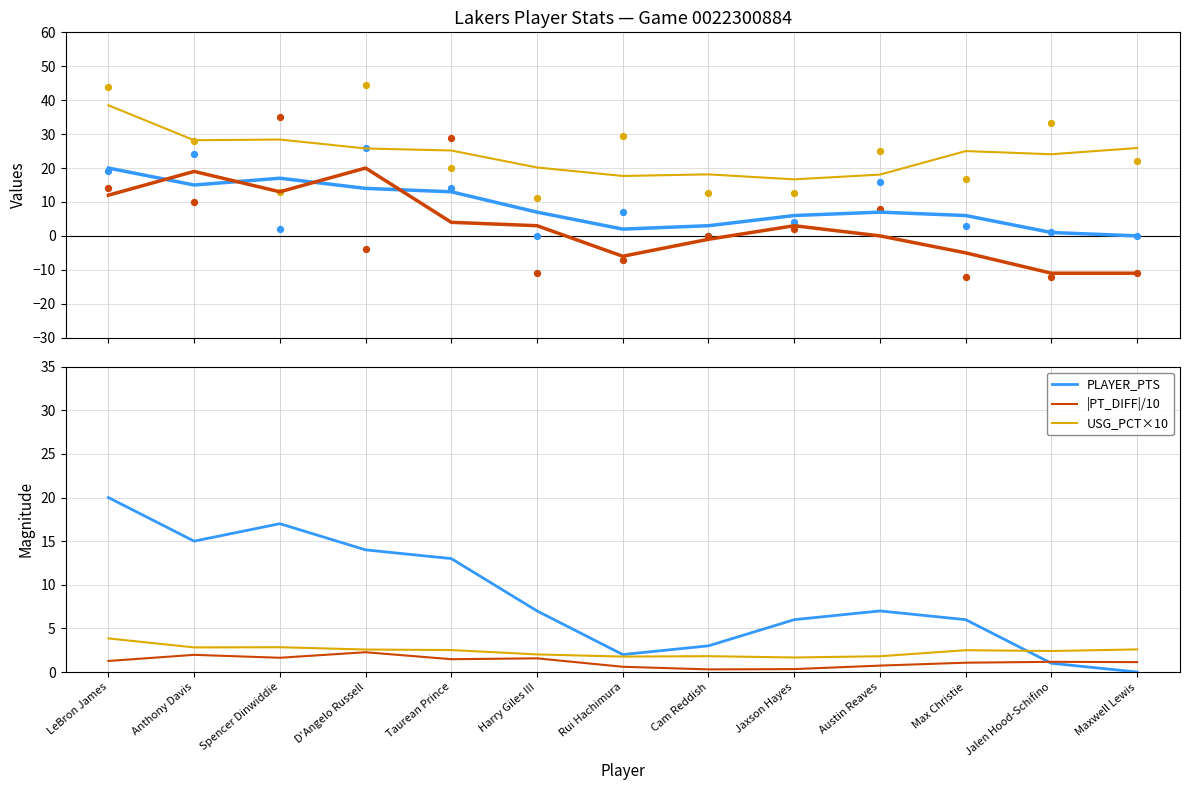

What is the total value across all series at Harry Giles III?

33.7